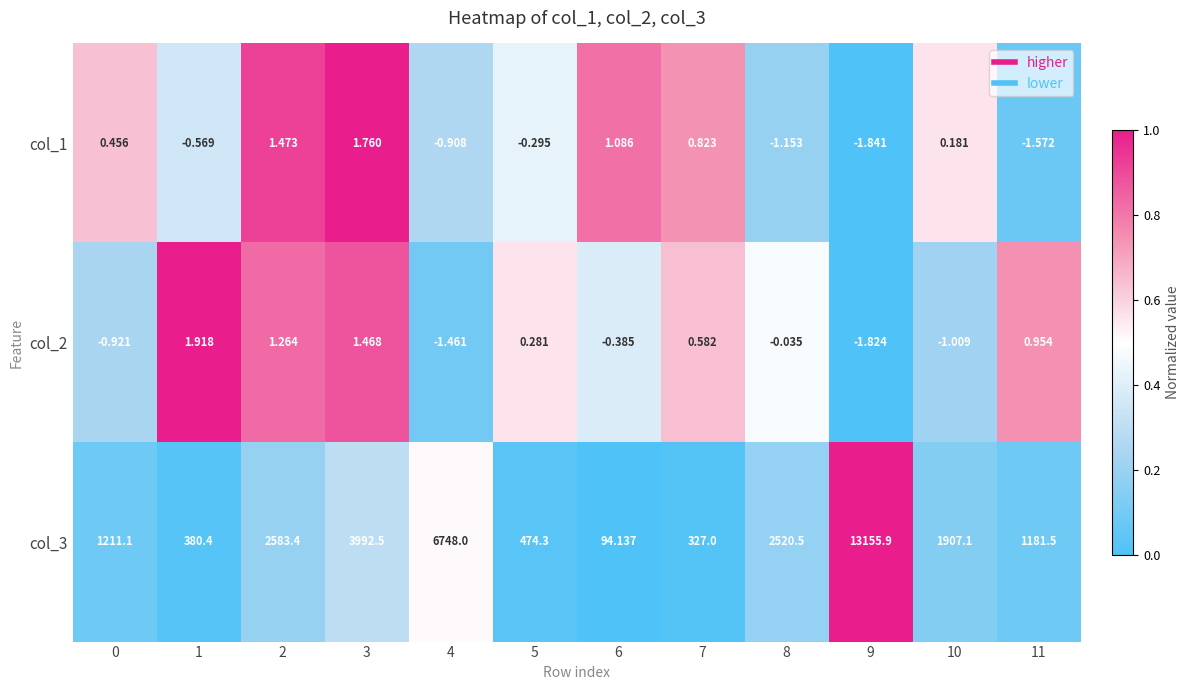

Is the value of col_2 at 9 greater than the value of col_1 at 4?

No